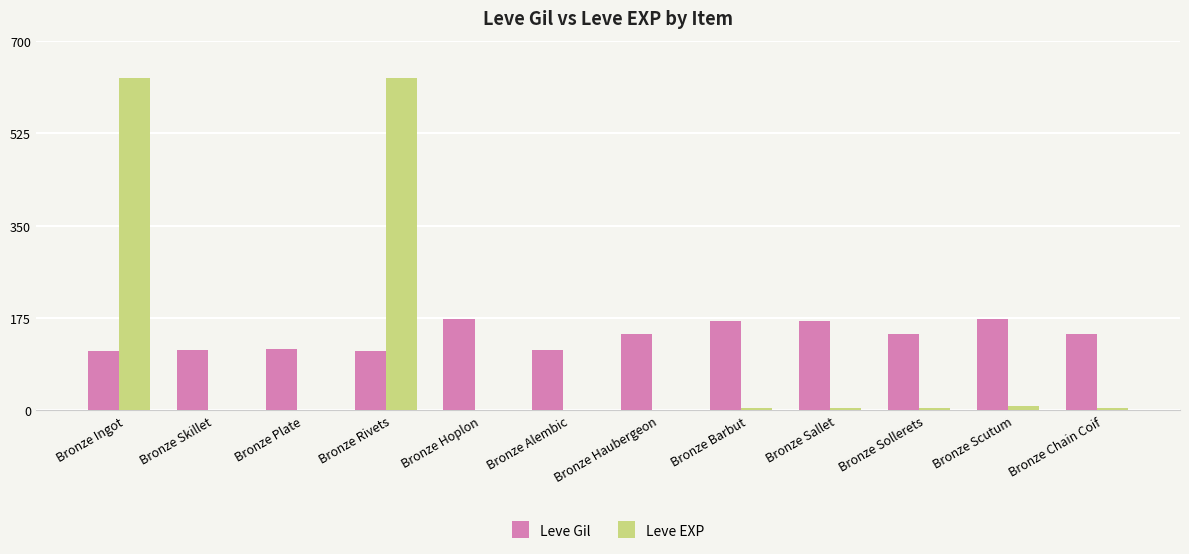

What is the greatest value displayed?

630